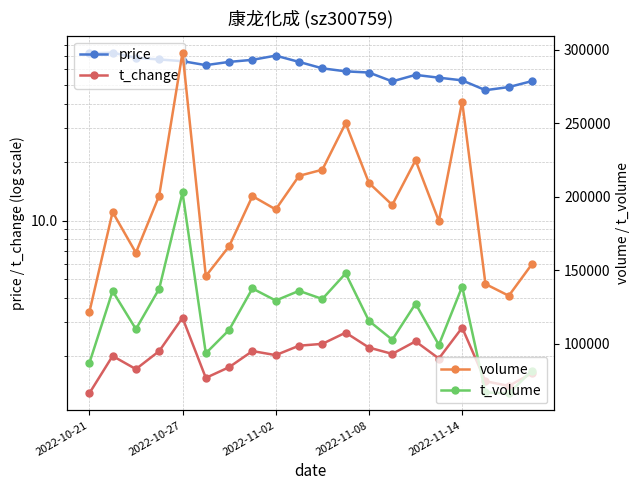

What is the highest value of the t_volume series?

202815